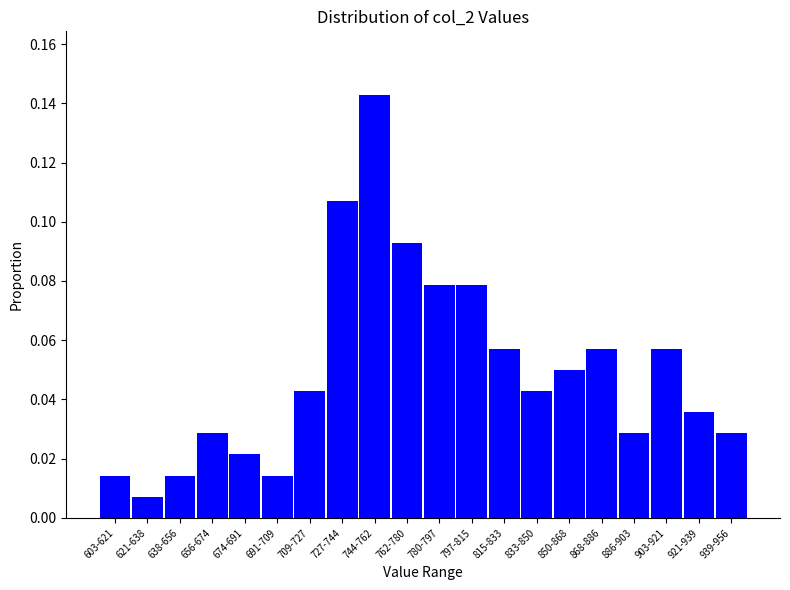

What is the change in value from 621-638 to 727-744?

+0.1